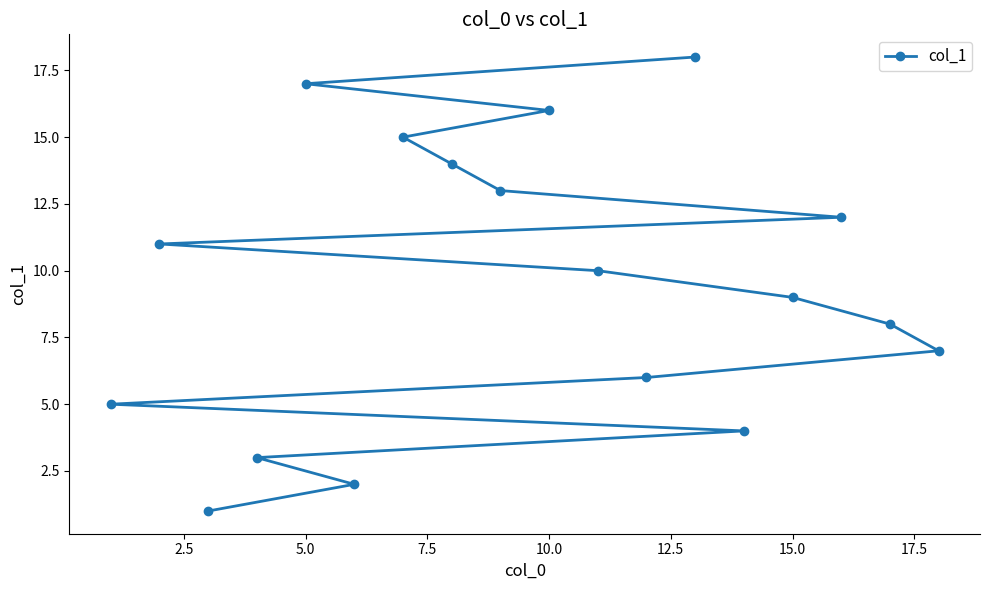

What is the value of the 14th point from the left?

14